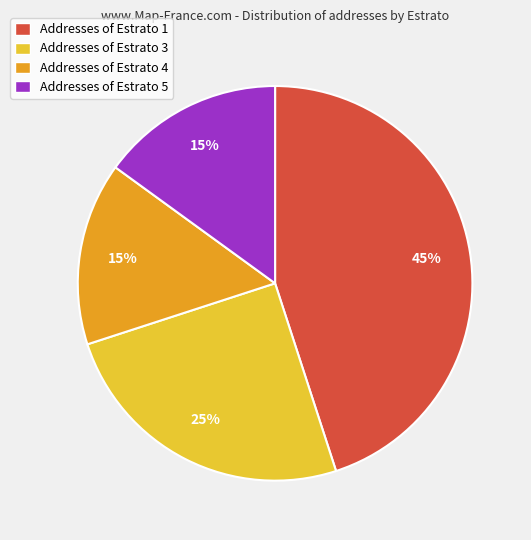

True or false: Addresses of Estrato 4 accounts for 15% of the total.

True